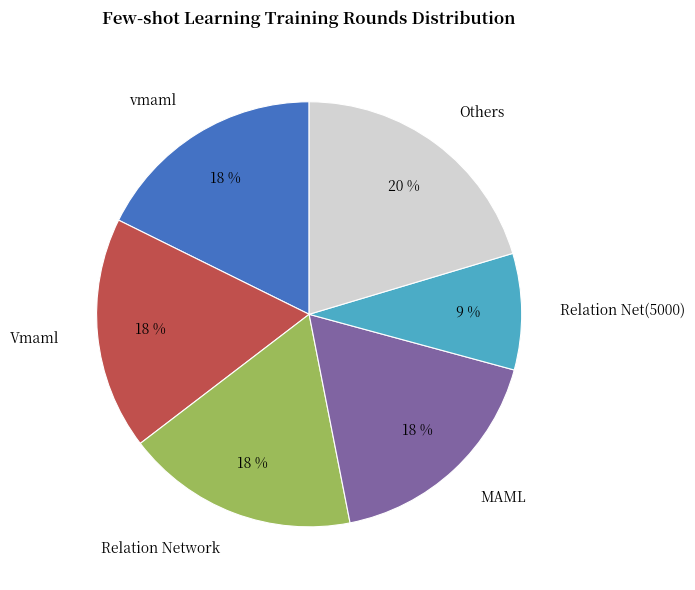

How many segments does this pie chart have?

6